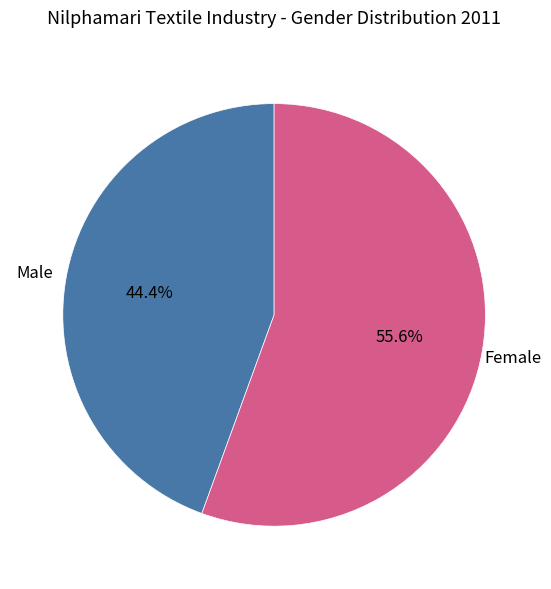

Approximately how many times larger is the value at Male compared to Female?

0.8